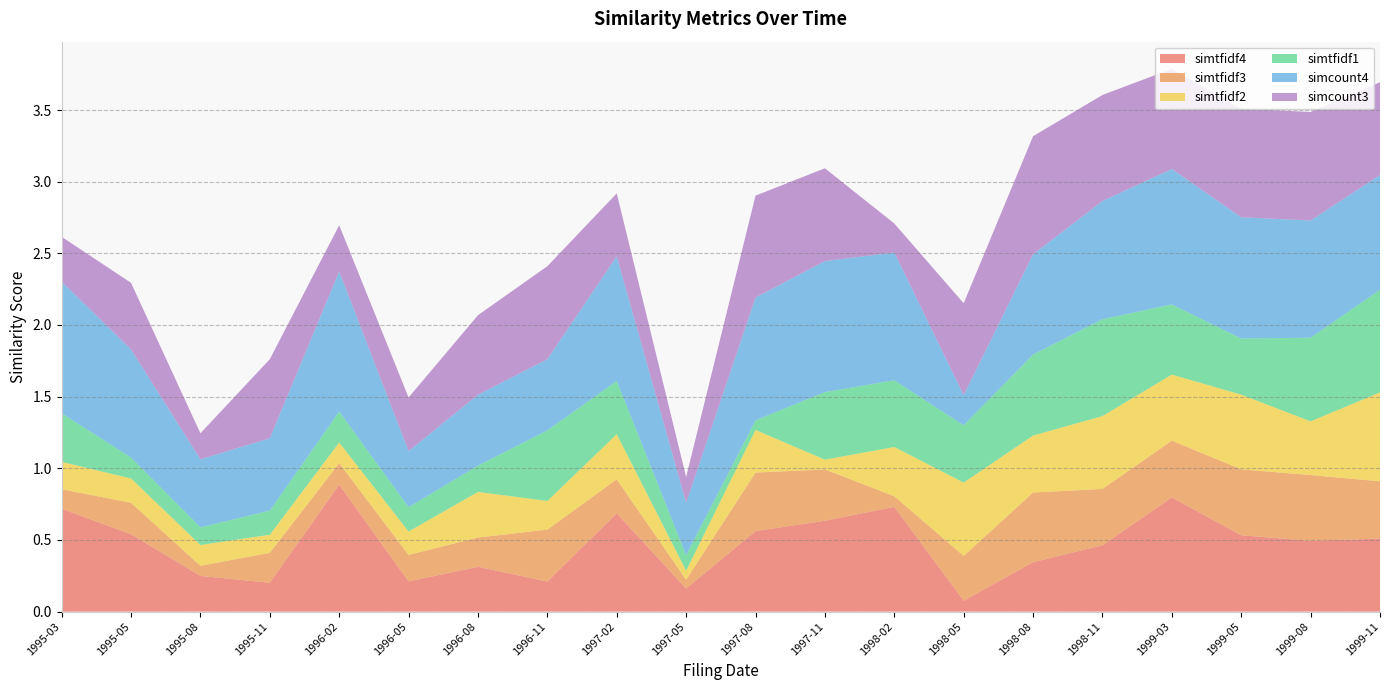

Reading left to right, what are all the values shown in this chart?

simtfidf4: 1995-03=0.7	1995-05=0.5	1995-08=0.2	1995-11=0.2	1996-02=0.9	1996-05=0.2	1996-08=0.3	1996-11=0.2	1997-02=0.7	1997-05=0.2	1997-08=0.6	1997-11=0.6	1998-02=0.7	1998-05=0.1	1998-08=0.3	1998-11=0.5	1999-03=0.8	1999-05=0.5	1999-08=0.5	1999-11=0.5
simtfidf3: 1995-03=0.1	1995-05=0.2	1995-08=0.1	1995-11=0.2	1996-02=0.2	1996-05=0.2	1996-08=0.2	1996-11=0.4	1997-02=0.2	1997-05=0.1	1997-08=0.4	1997-11=0.4	1998-02=0.1	1998-05=0.3	1998-08=0.5	1998-11=0.4	1999-03=0.4	1999-05=0.5	1999-08=0.5	1999-11=0.4
simtfidf2: 1995-03=0.2	1995-05=0.2	1995-08=0.1	1995-11=0.1	1996-02=0.1	1996-05=0.2	1996-08=0.3	1996-11=0.2	1997-02=0.3	1997-05=0.1	1997-08=0.3	1997-11=0.1	1998-02=0.3	1998-05=0.5	1998-08=0.4	1998-11=0.5	1999-03=0.5	1999-05=0.5	1999-08=0.4	1999-11=0.6
simtfidf1: 1995-03=0.3	1995-05=0.1	1995-08=0.1	1995-11=0.2	1996-02=0.2	1996-05=0.2	1996-08=0.2	1996-11=0.5	1997-02=0.4	1997-05=0.1	1997-08=0.1	1997-11=0.5	1998-02=0.5	1998-05=0.4	1998-08=0.6	1998-11=0.7	1999-03=0.5	1999-05=0.4	1999-08=0.6	1999-11=0.7
simcount4: 1995-03=0.9	1995-05=0.8	1995-08=0.5	1995-11=0.5	1996-02=1.0	1996-05=0.4	1996-08=0.5	1996-11=0.5	1997-02=0.9	1997-05=0.4	1997-08=0.9	1997-11=0.9	1998-02=0.9	1998-05=0.2	1998-08=0.7	1998-11=0.8	1999-03=0.9	1999-05=0.8	1999-08=0.8	1999-11=0.8
simcount3: 1995-03=0.3	1995-05=0.5	1995-08=0.2	1995-11=0.6	1996-02=0.3	1996-05=0.4	1996-08=0.6	1996-11=0.6	1997-02=0.4	1997-05=0.2	1997-08=0.7	1997-11=0.6	1998-02=0.2	1998-05=0.6	1998-08=0.8	1998-11=0.7	1999-03=0.7	1999-05=0.8	1999-08=0.8	1999-11=0.6